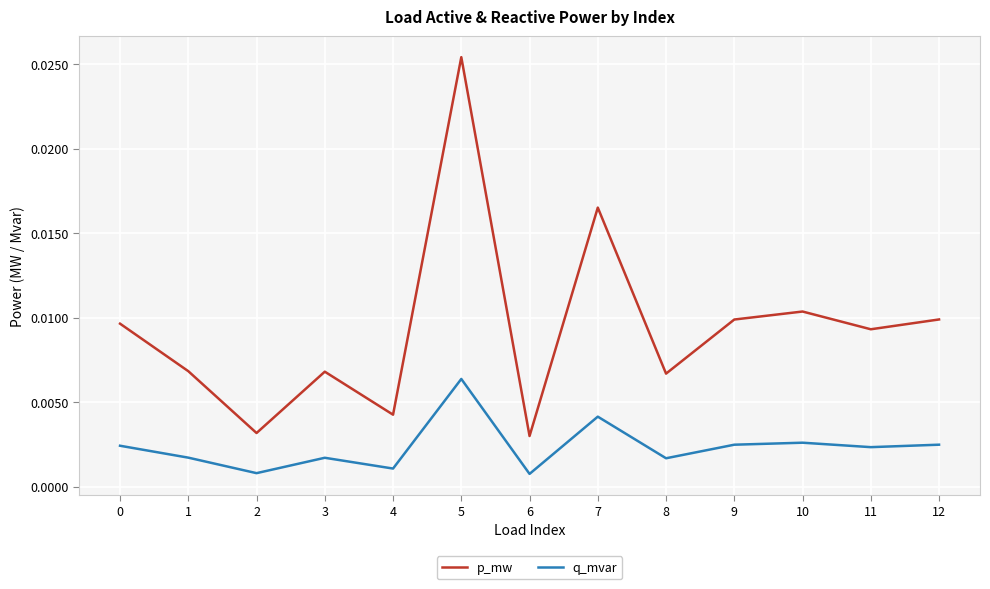

Which series has the largest total across all categories?

p_mw